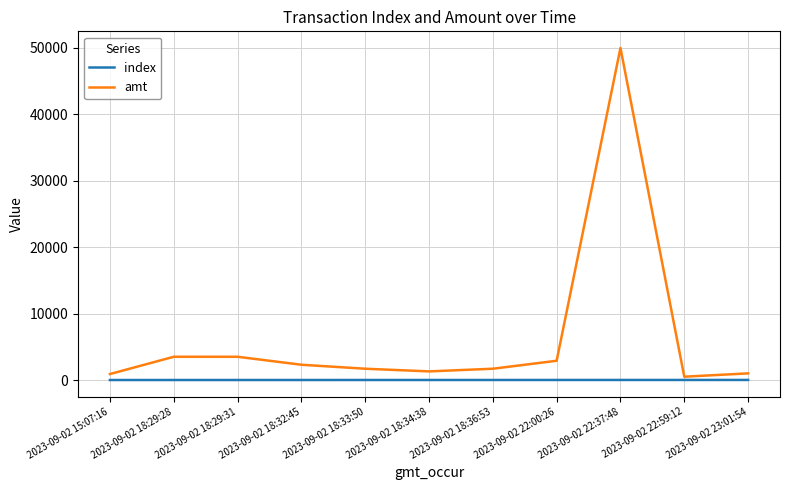

Is the value of index at 2023-09-02 18:32:45 greater than the value of amt at 2023-09-02 18:33:50?

No